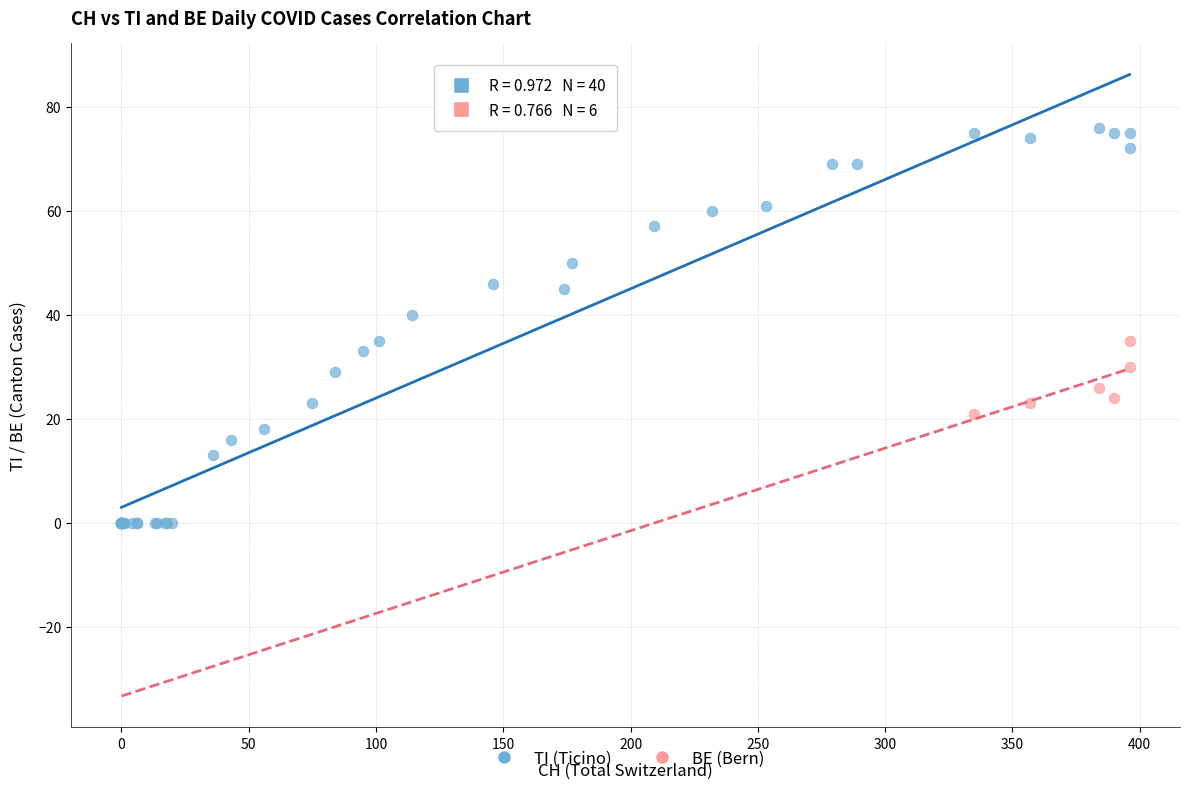

Which series contains the highest Y value?

TI (Ticino)